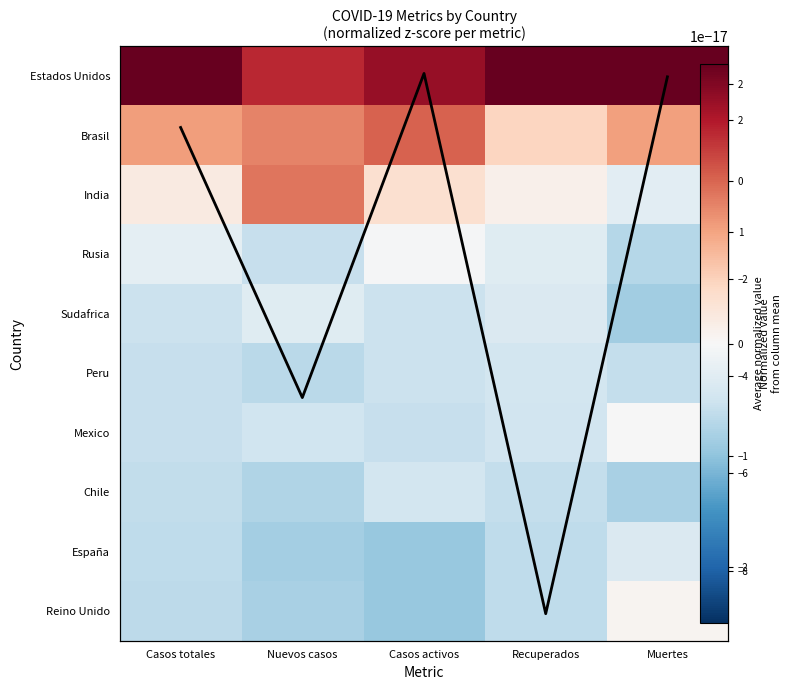

How many series are shown in this chart?

10